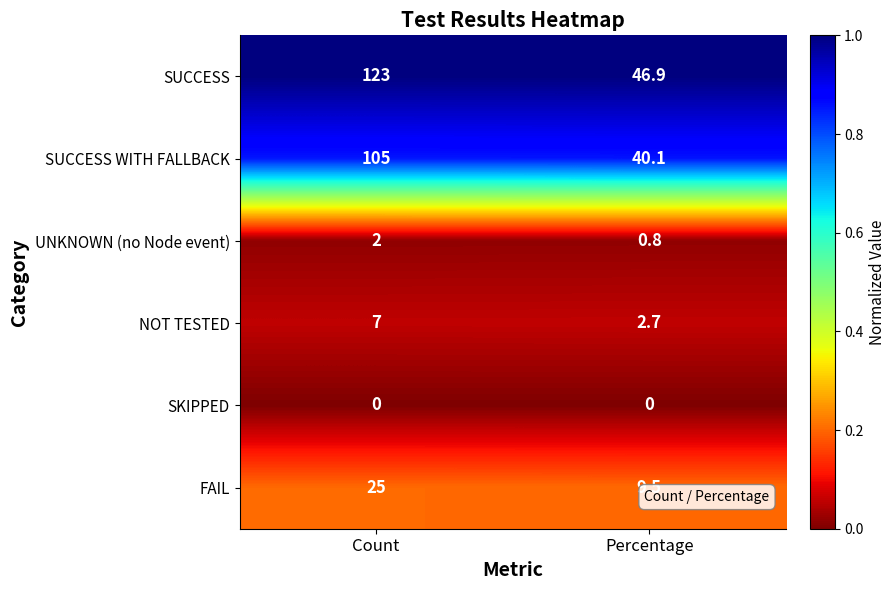

Which series has the largest range (max minus min)?

SUCCESS